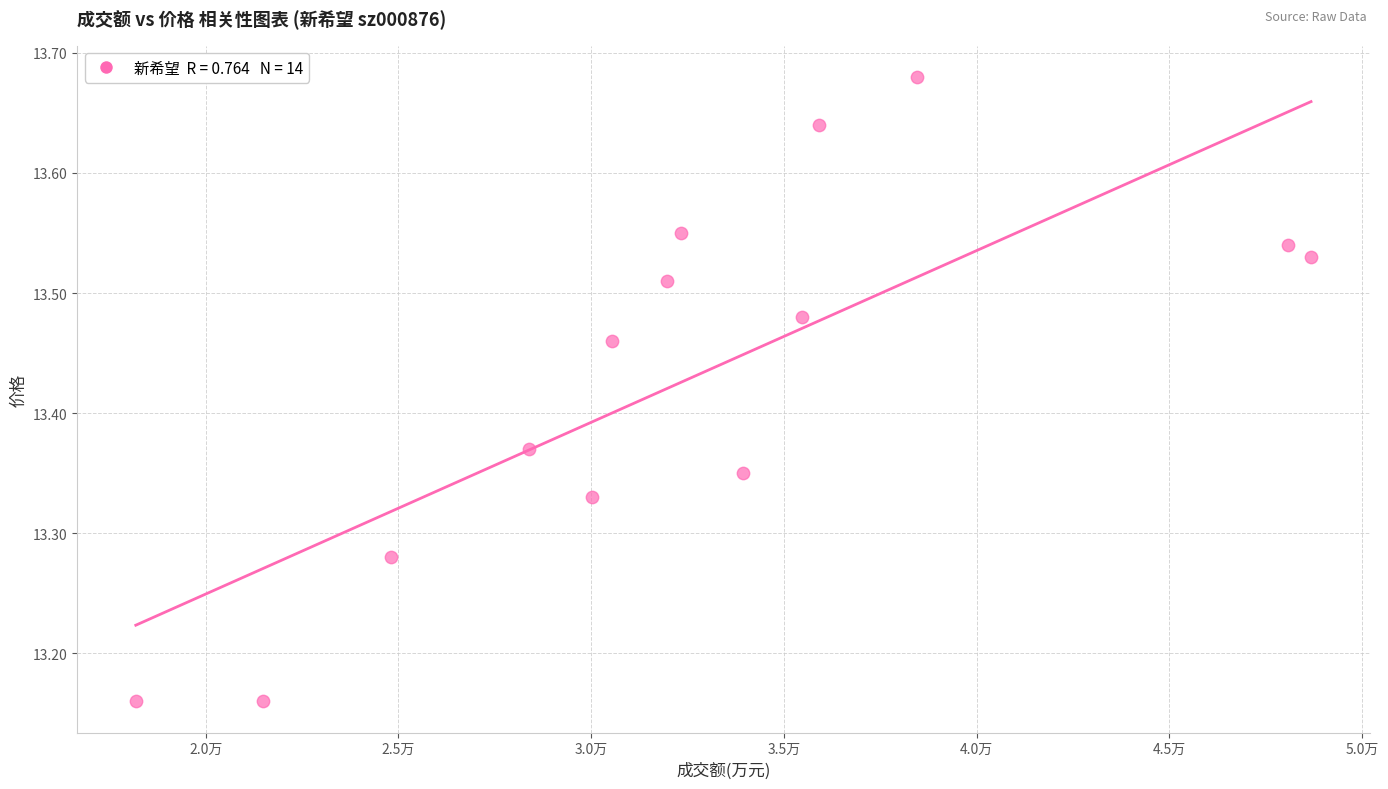

What is the range of Y values (max minus min)?

0.5